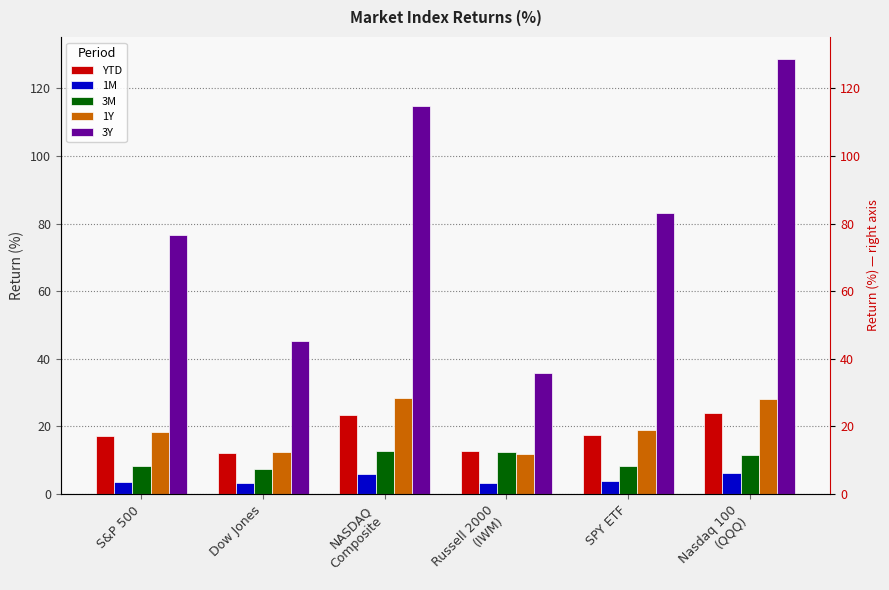

Which series has the widest spread of values?

3Y